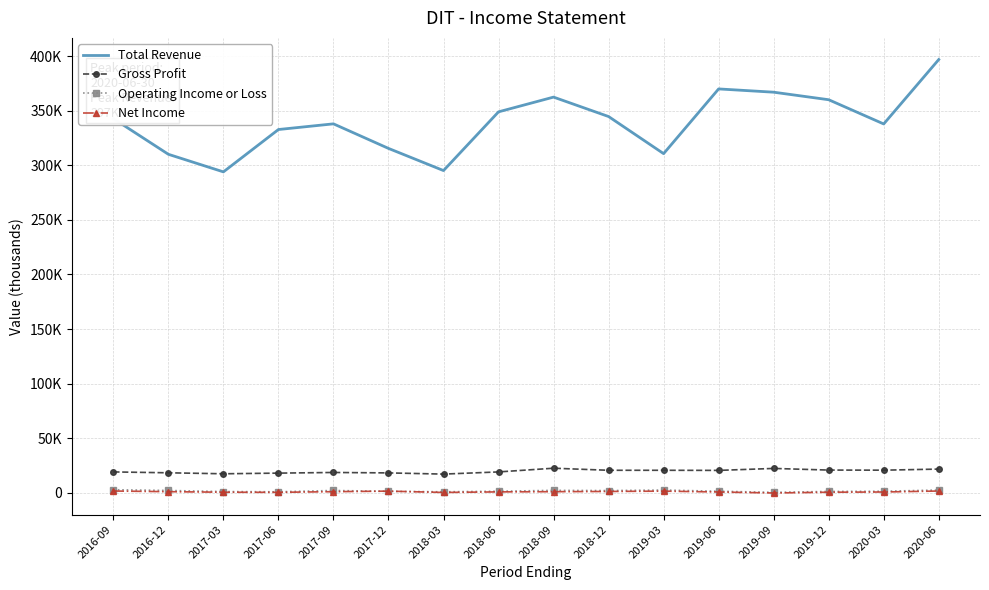

Reading right to left, what are all the values shown in this chart?

Total Revenue: 396900	337900	360100	367000	370000	310700	344700	362500	349000	295200	315500	338000	332800	294000	310100	342800
Gross Profit: 21700	20700	20800	22300	20500	20600	20600	22500	19100	17100	18200	18600	18000	17400	18300	19100
Operating Income or Loss: 2500	1400	1200	400	1400	2500	2000	2200	1400	900	1300	2100	900	1100	2100	2800
Net Income: 1600	700	500	-200	700	1500	1200	1000	800	300	1500	1000	400	500	1000	1600